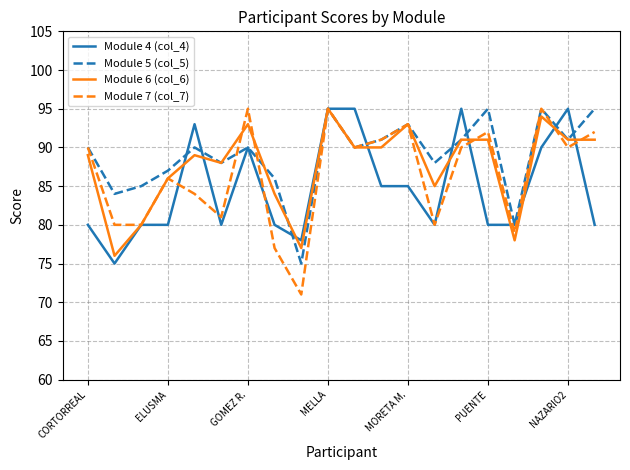

What is the highest value of the Module 7 (col_7) series?

95